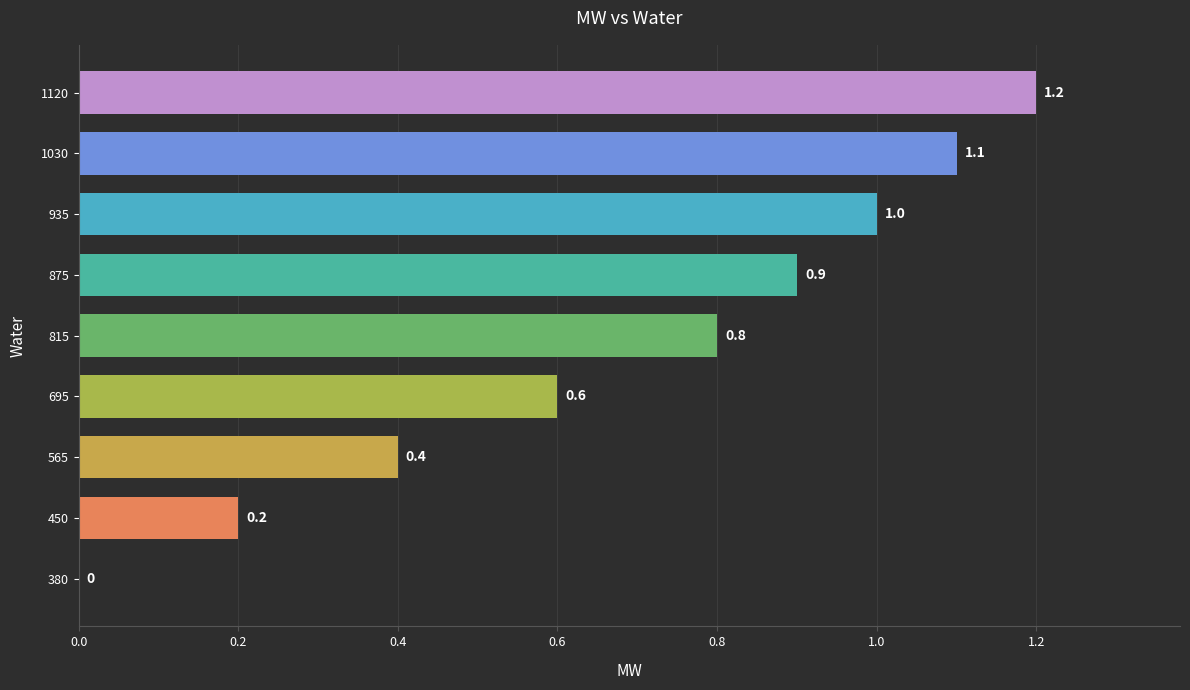

Between 935 and 380, which is larger?

935